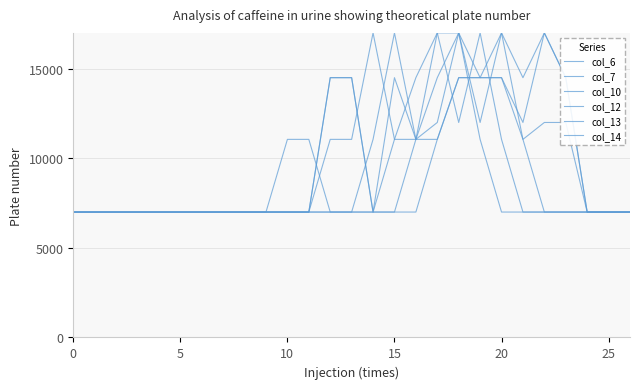

Does the chart display data point markers on the line(s)?

No